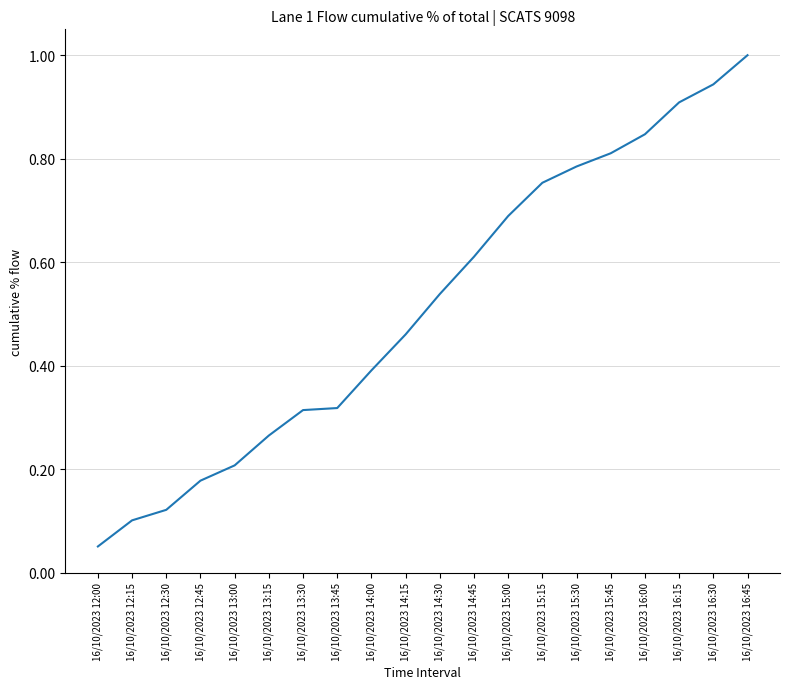

How many categories are shown in the chart?

20